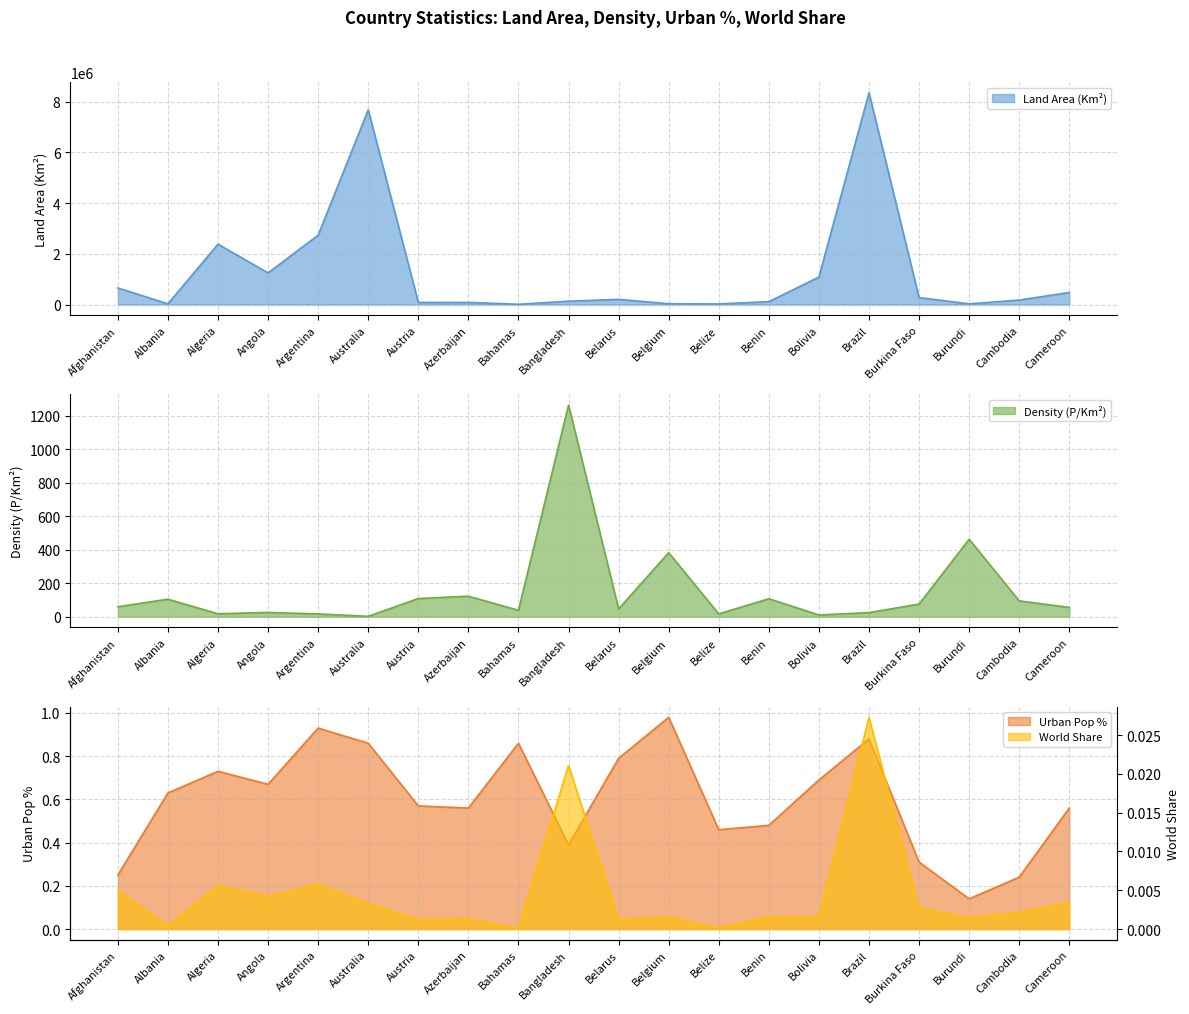

In Urban Pop %, how many points are lower than both neighbors (excluding endpoints)?

5